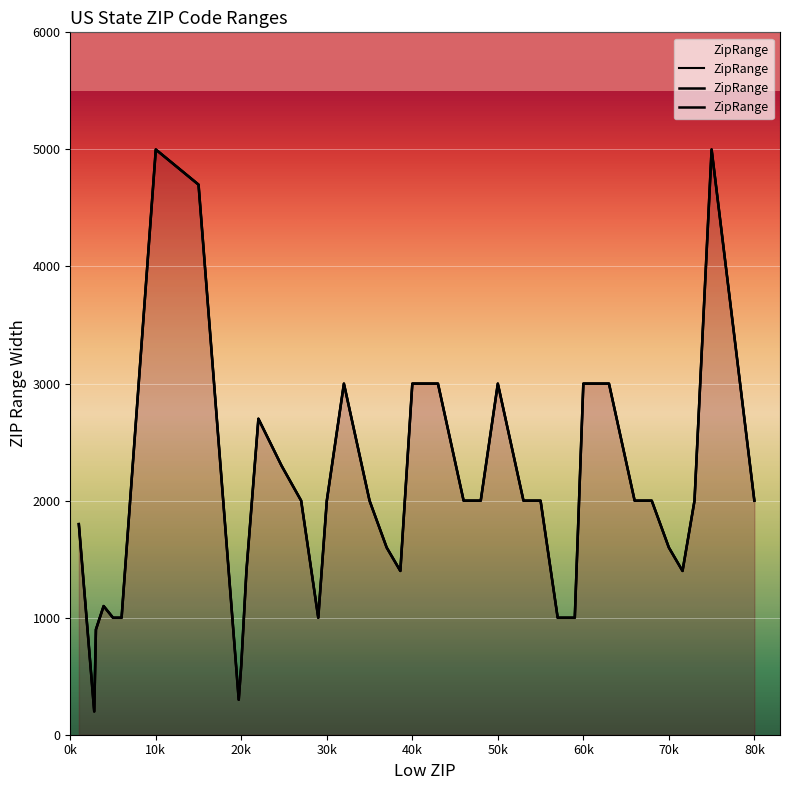

What is the sum of all values?

79960